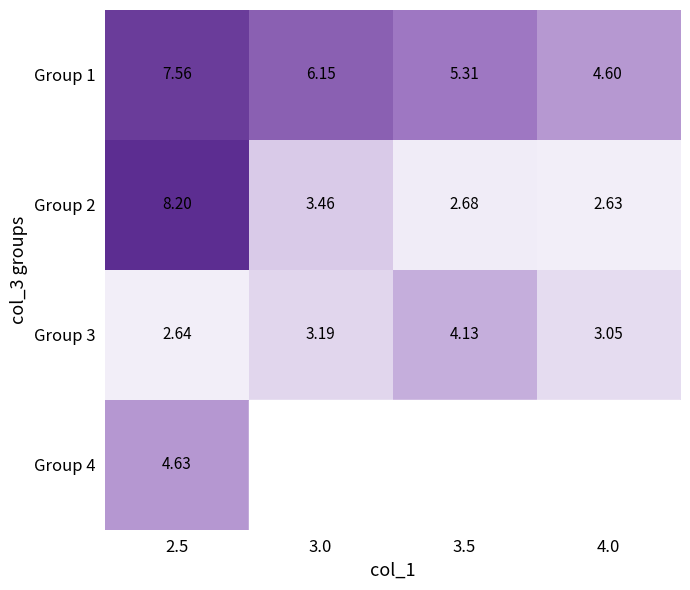

True or false: Group 1 has a value of 7.4 at 3.5.

False